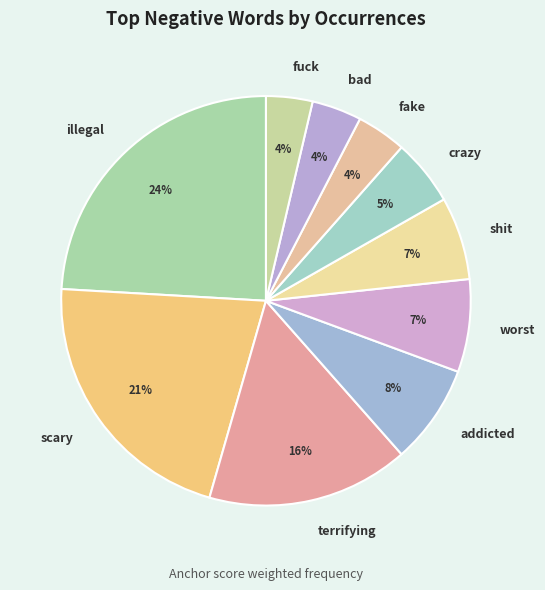

The illegal slice represents 24% of the pie. True or false?

True